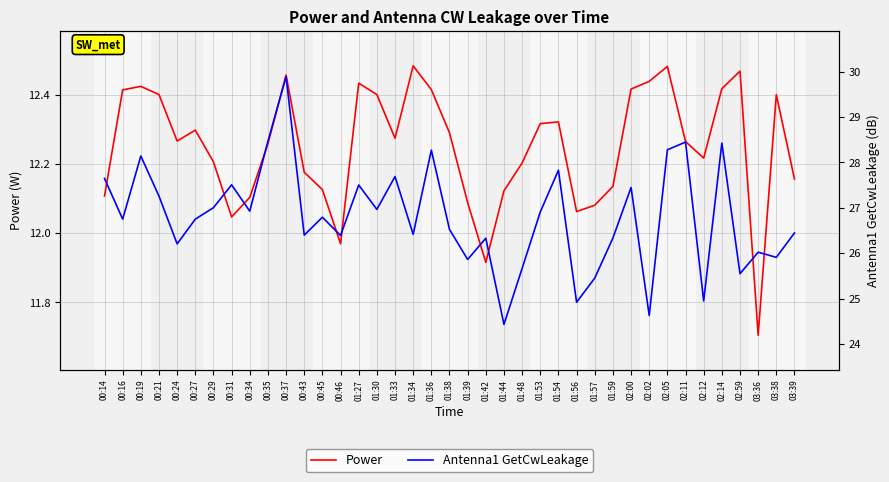

At which category does the chart reach its minimum across all series?

03:36